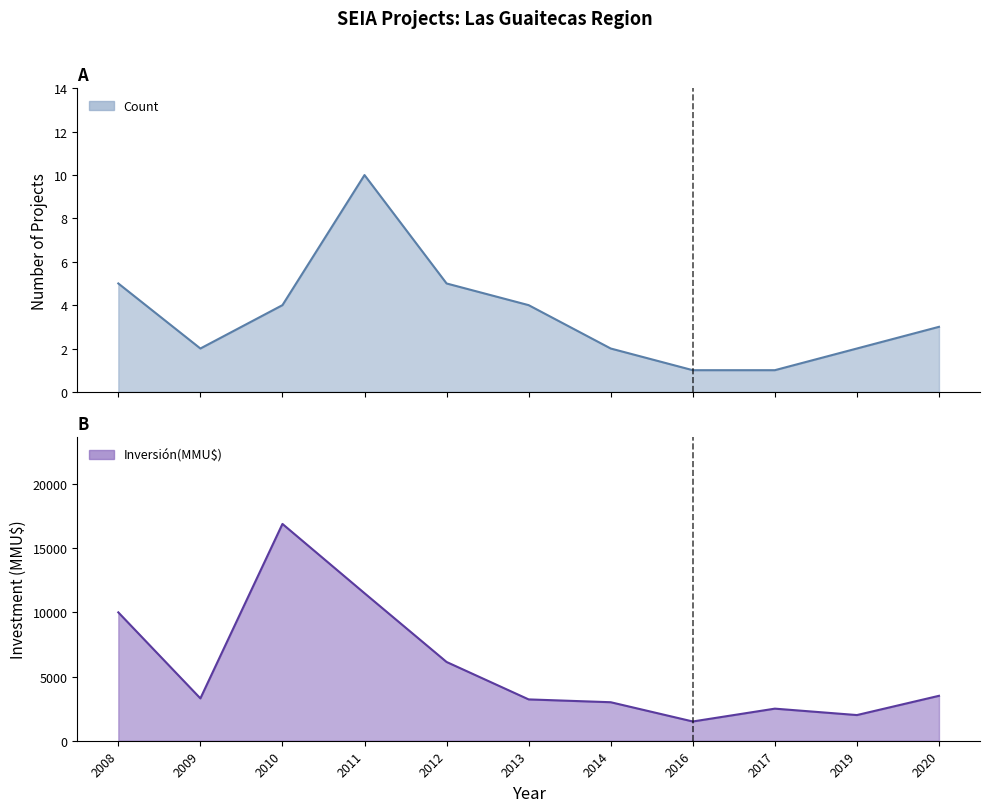

Is it true that Count equals 5 at 2020?

False